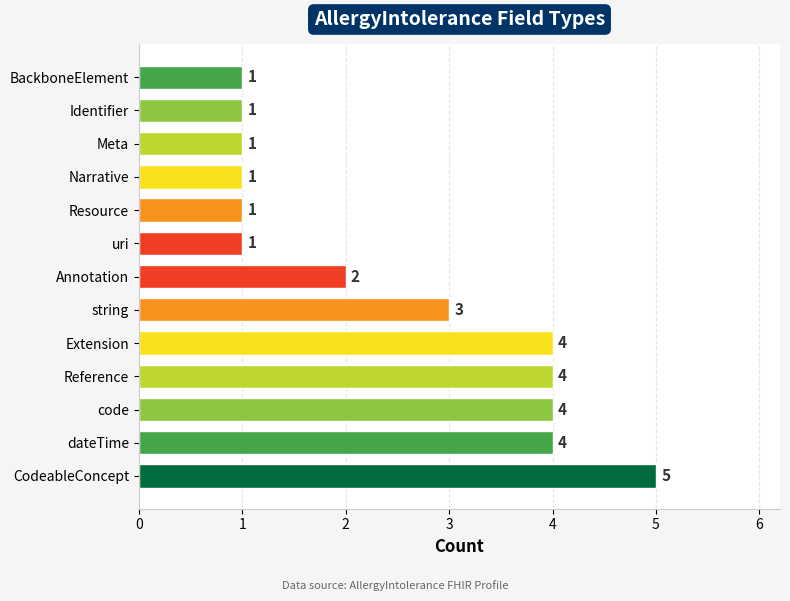

Reading bottom to top, extract all data points from this chart.

CodeableConcept=5	dateTime=4	code=4	Reference=4	Extension=4	string=3	Annotation=2	uri=1	Resource=1	Narrative=1	Meta=1	Identifier=1	BackboneElement=1